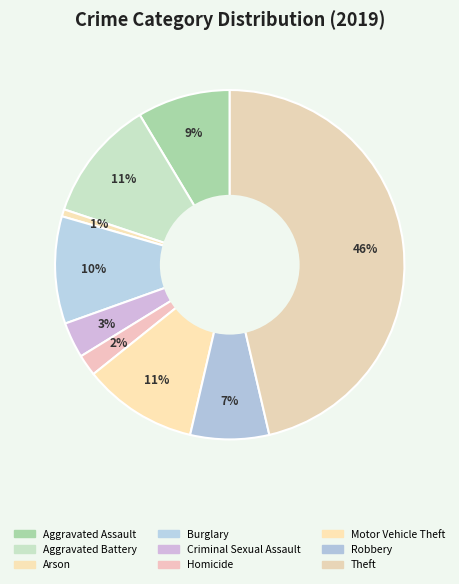

How many slices are in this pie chart?

9